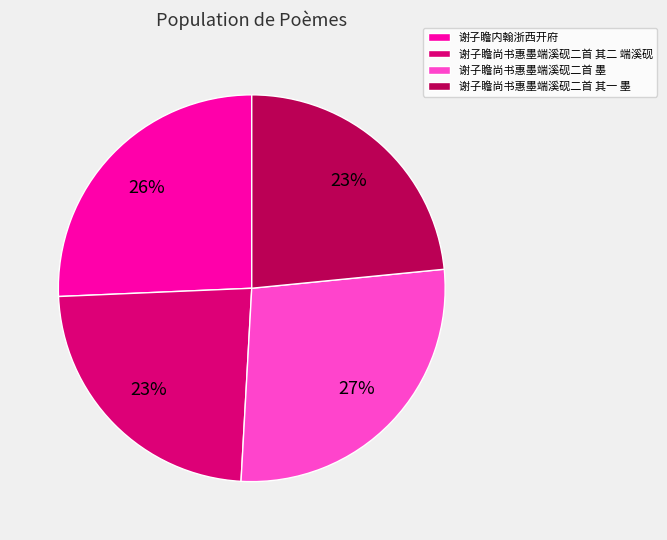

Which has a higher value, 谢子瞻尚书惠墨端溪砚二首 墨 or 谢子瞻尚书惠墨端溪砚二首 其二 端溪砚?

谢子瞻尚书惠墨端溪砚二首 墨